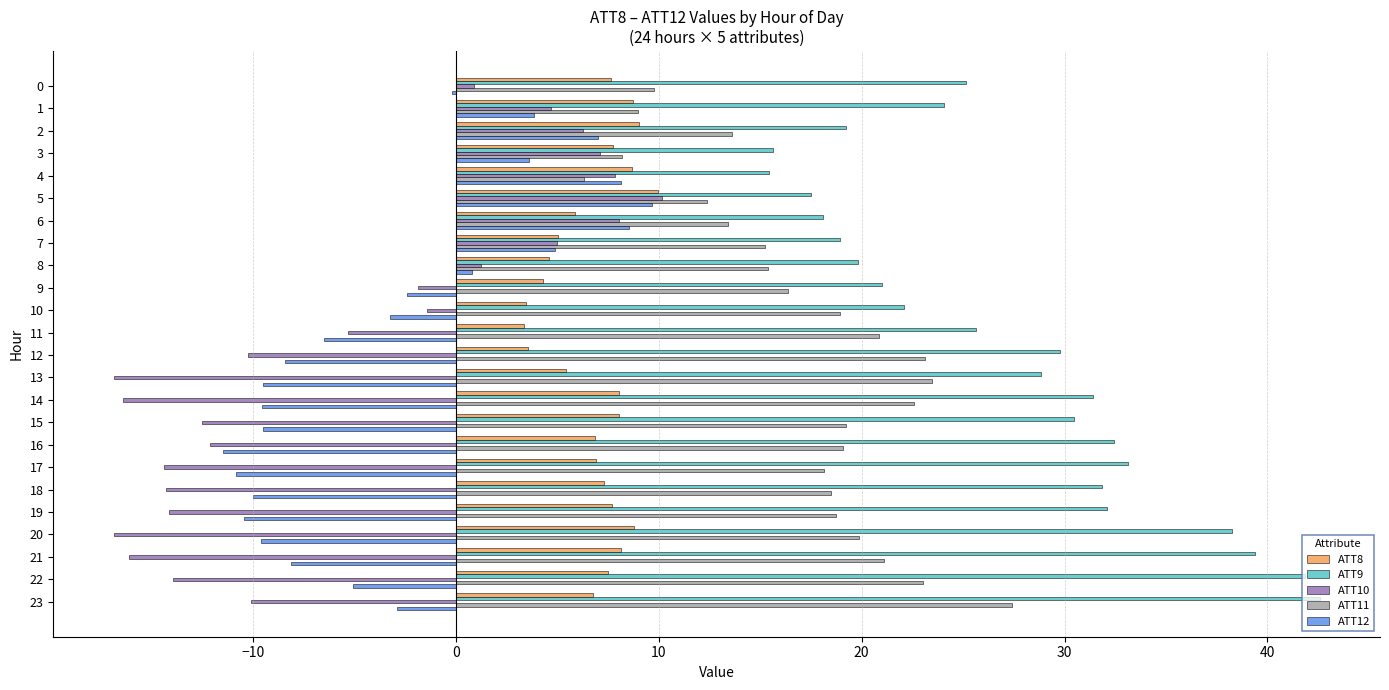

True or false: ATT9 has a value of 11.0 at 2.

False